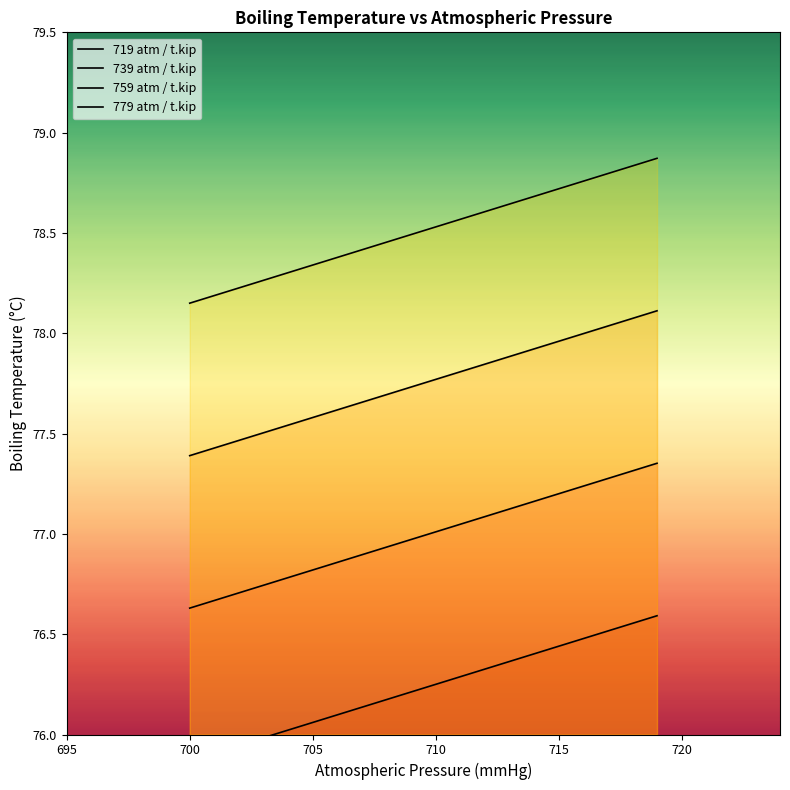

At how many categories does at least one series exceed 77?

20